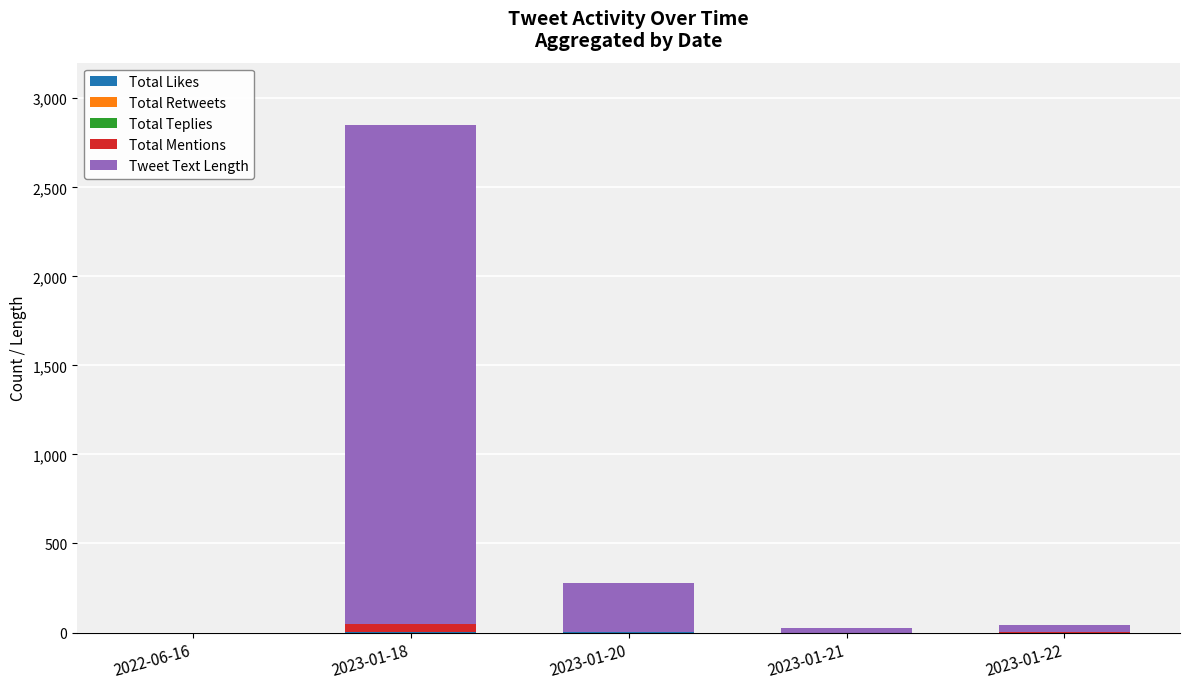

At which category is the sum across all series the highest?

2023-01-18